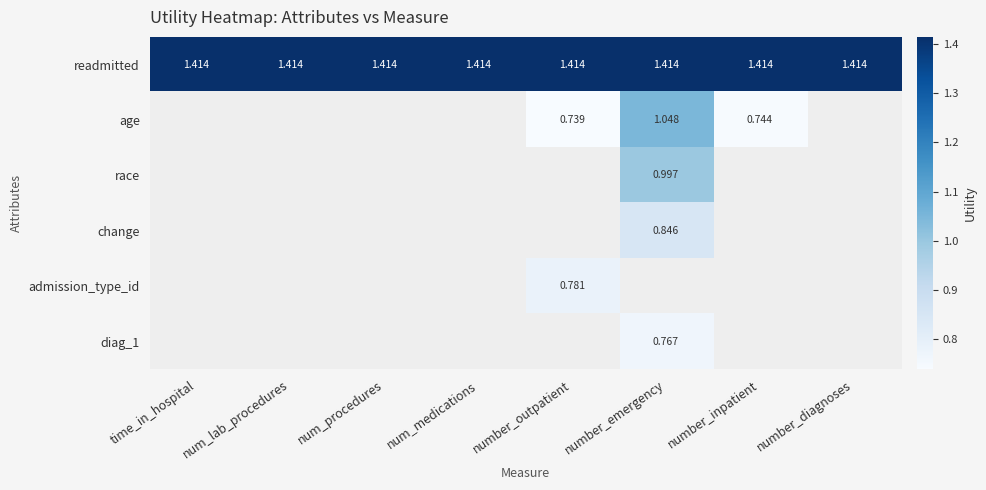

At how many categories does at least one series exceed 1?

8